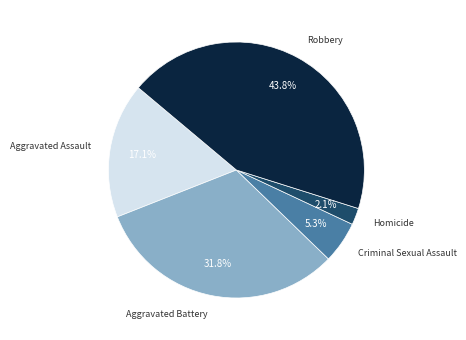

What percentage is NOT represented by Robbery?

56.2%